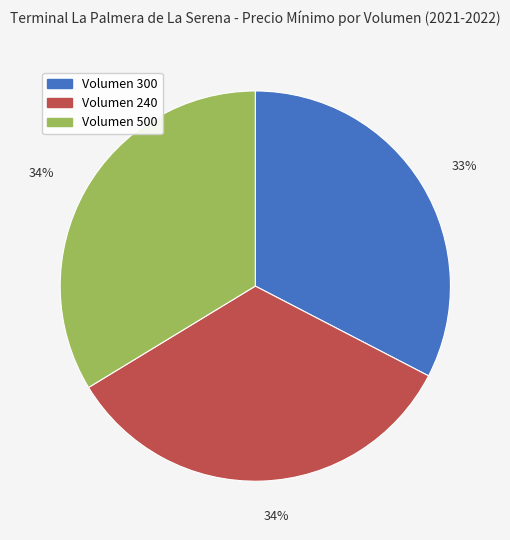

True or false: Volumen 300 accounts for 38% of the total.

False